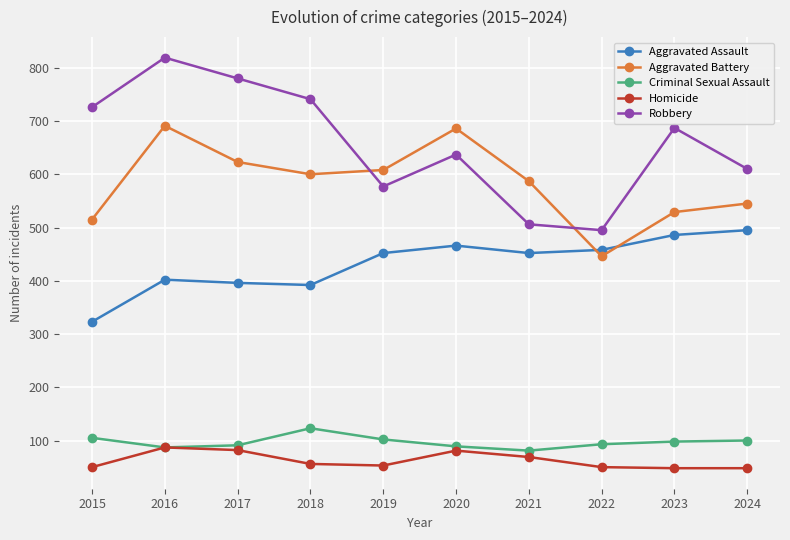

Which series has the widest spread of values?

Robbery